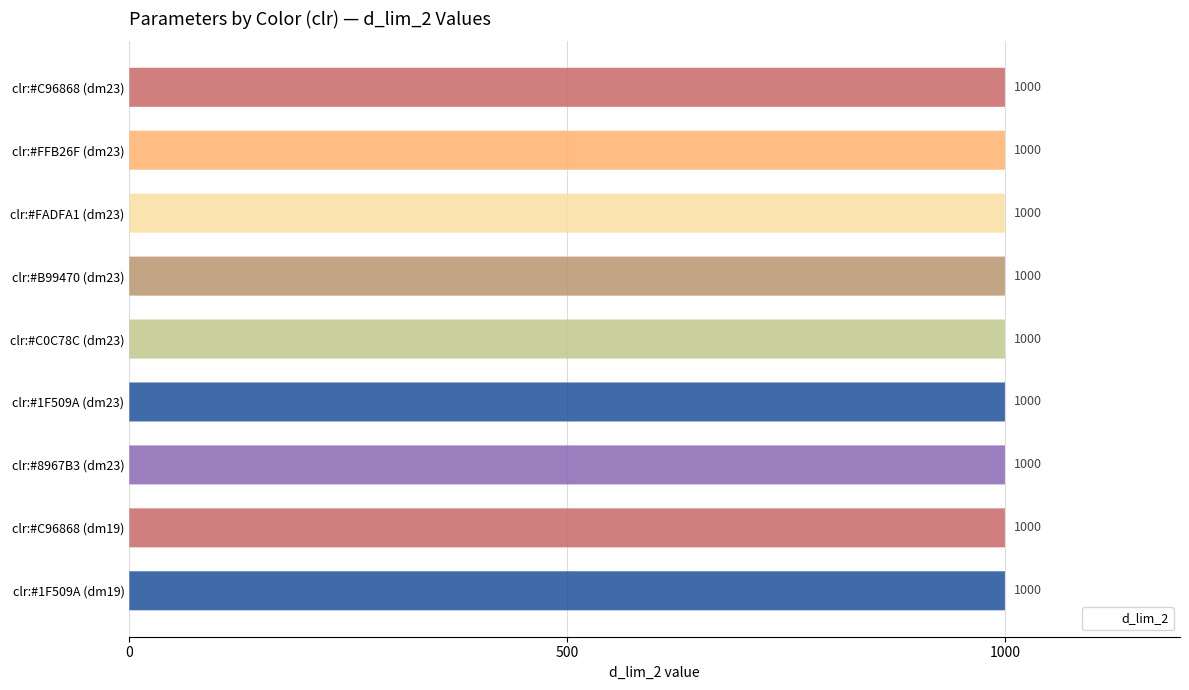

Are the bars grouped side by side (vs. stacked)?

Yes